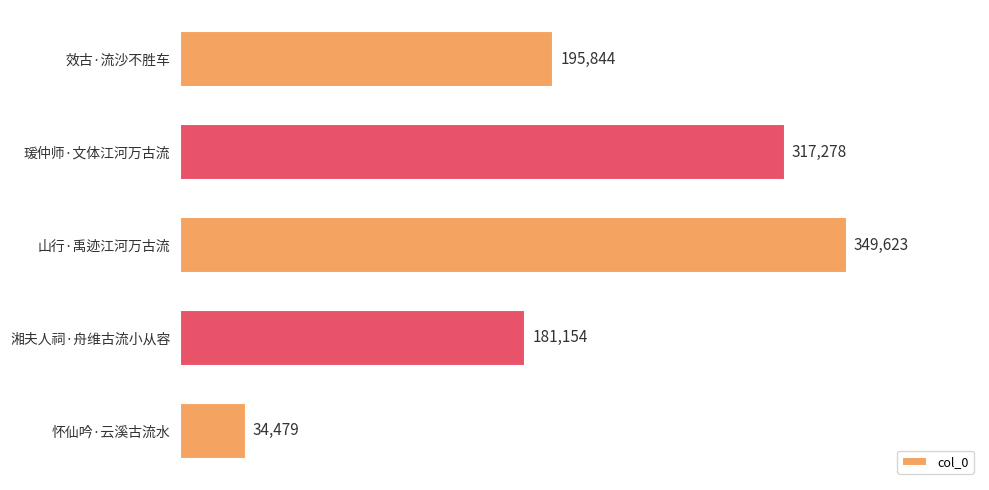

Does the chart contain any negative values?

No